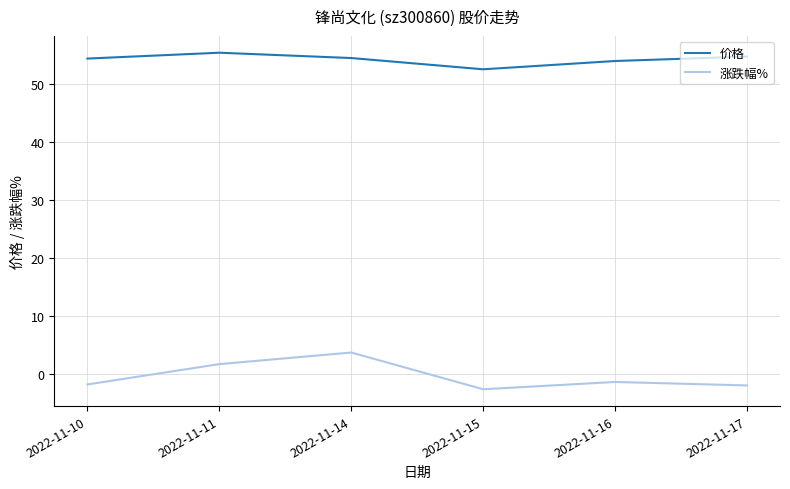

Where is the first local maximum for 涨跌幅%?

2022-11-14